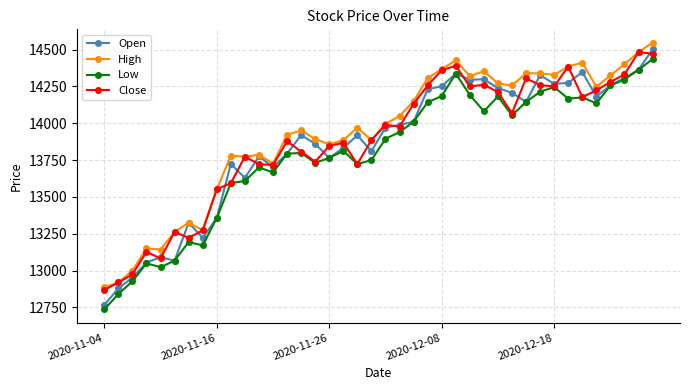

True or false: Open has more than 2 interior local peaks.

True